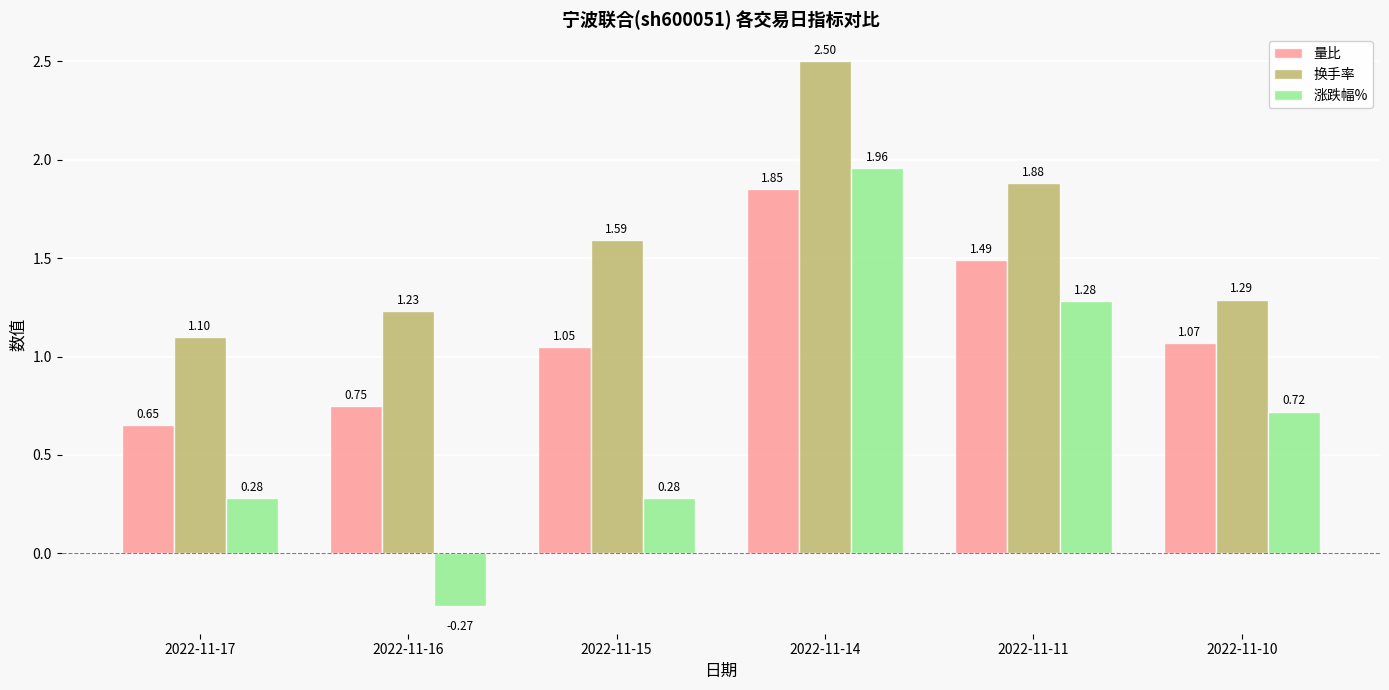

At which label does 换手率 reach its minimum?

2022-11-17